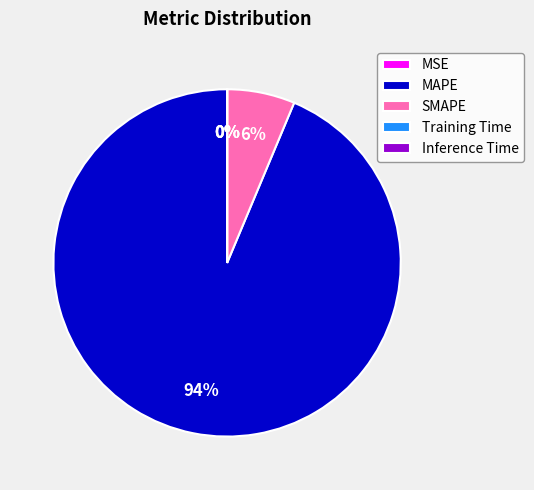

True or false: SMAPE accounts for 1% of the total.

False